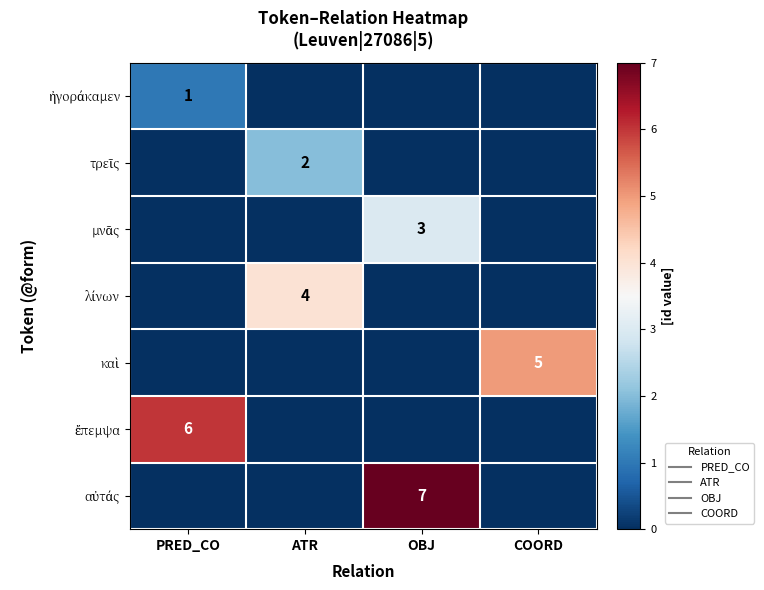

What is the difference between the highest and lowest values at ATR?

4